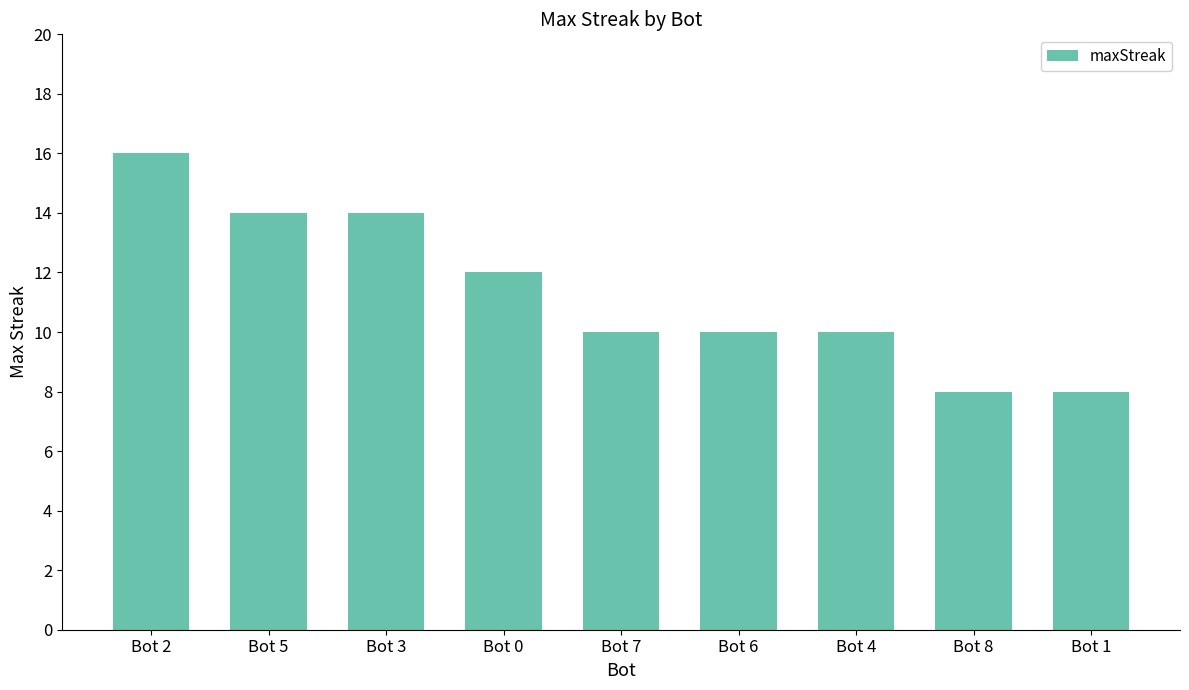

True or false: the data shows 8 at Bot 3.

False